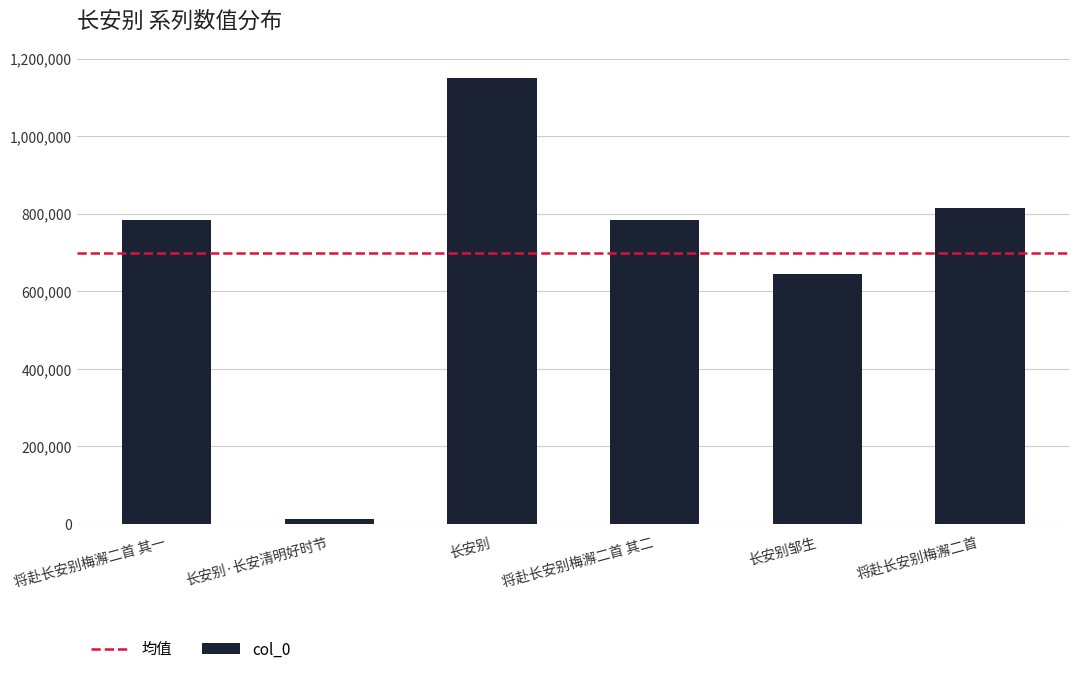

What position from the right is 长安别邹生?

2